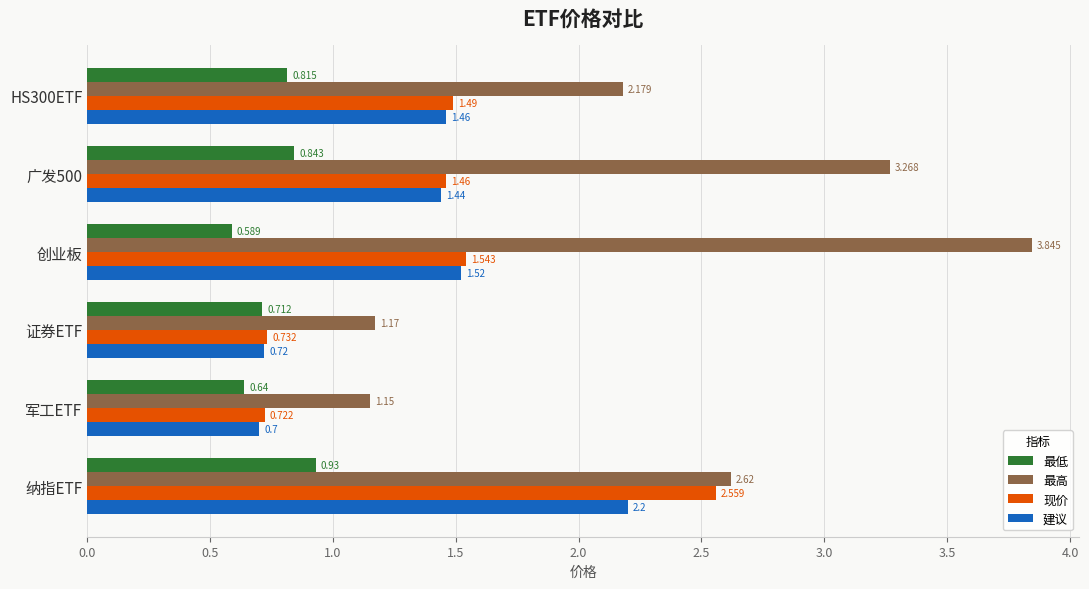

Which series has the largest total across all categories?

最高